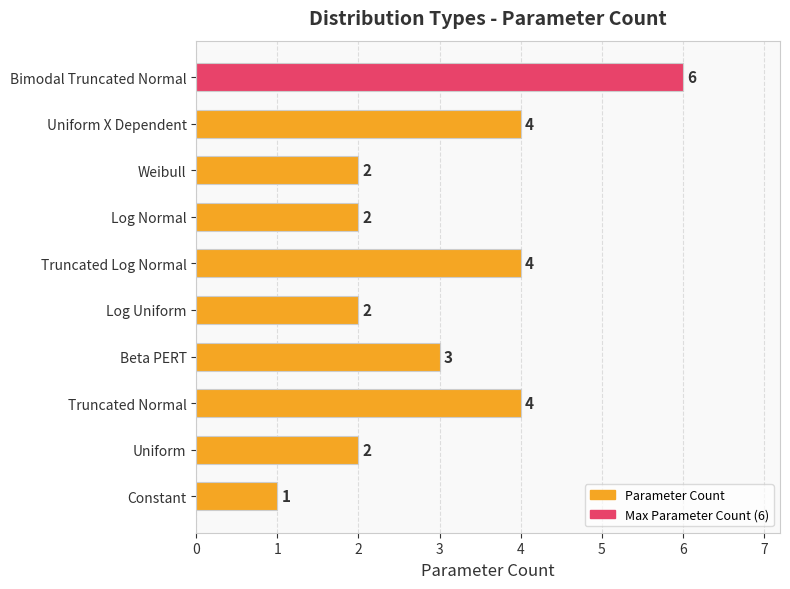

Does the chart contain stacked bars?

No